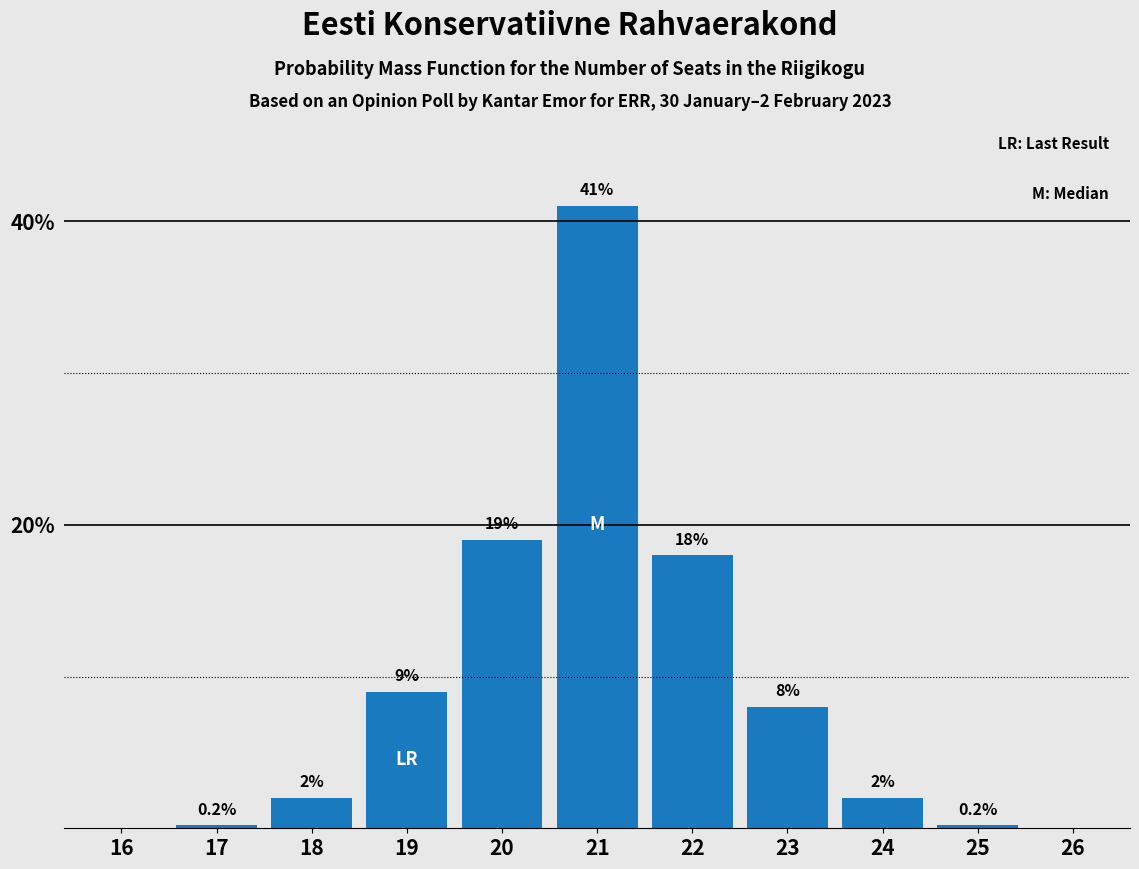

Reading left to right, what are all the values shown in this chart?

16=0.0	17=0.2	18=2.0	19=9.0	20=19.0	21=41.0	22=18.0	23=8.0	24=2.0	25=0.2	26=0.0